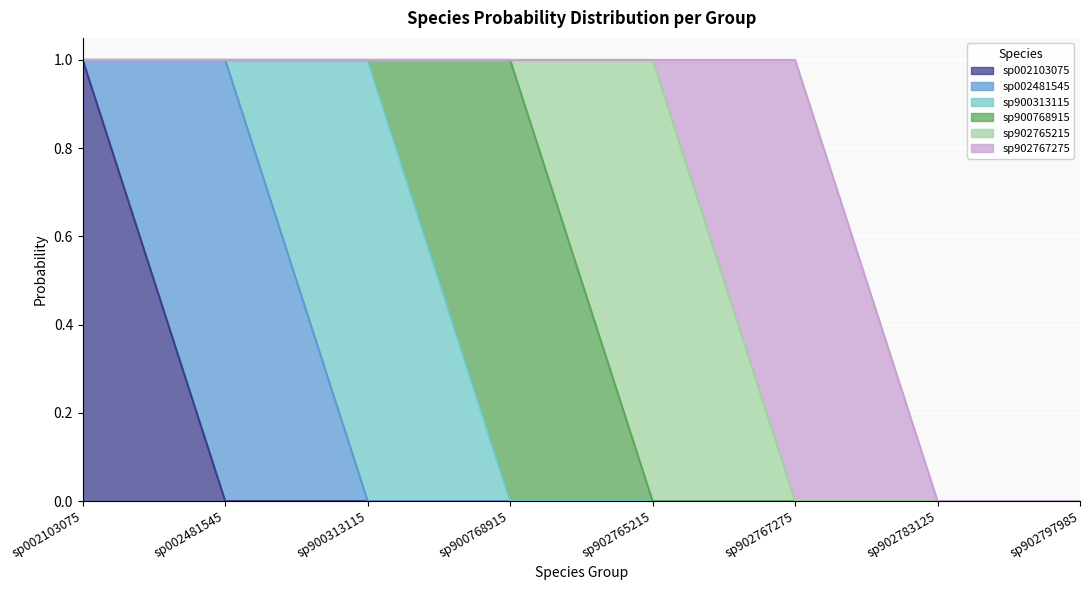

What are all the series names shown in the legend?

sp002103075, sp002481545, sp900313115, sp900768915, sp902765215, sp902767275